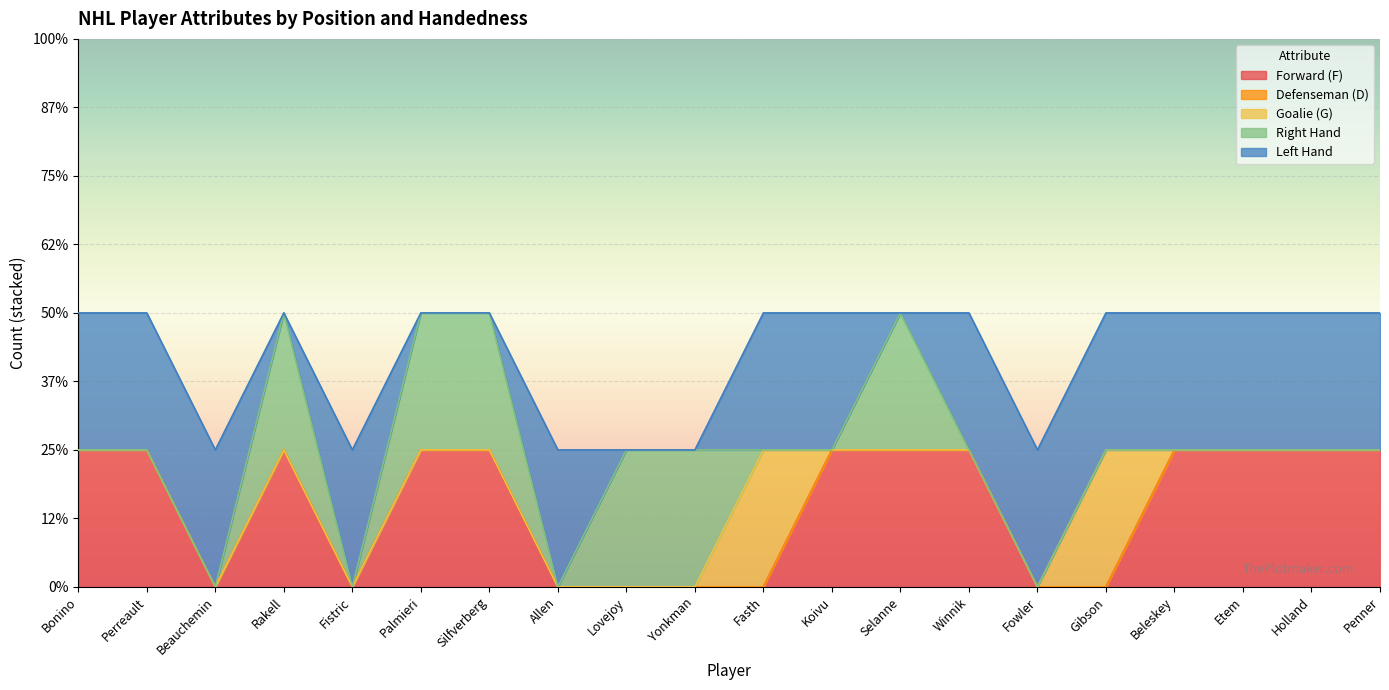

What is the total value across all series at Bonino?

2